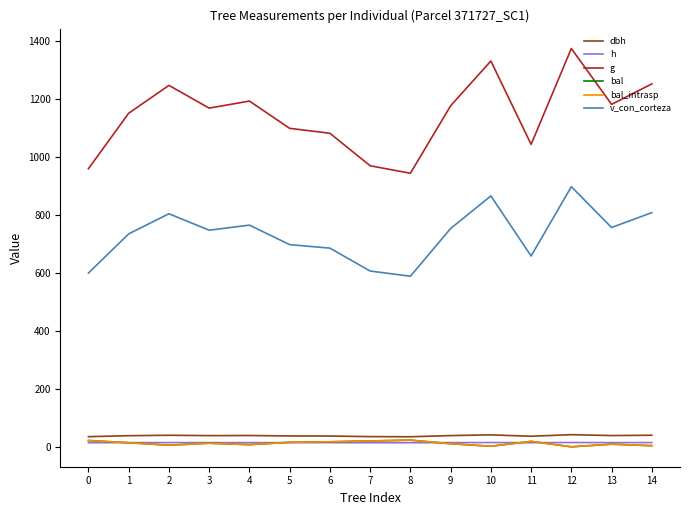

What is the average value of the bal series?

12.1